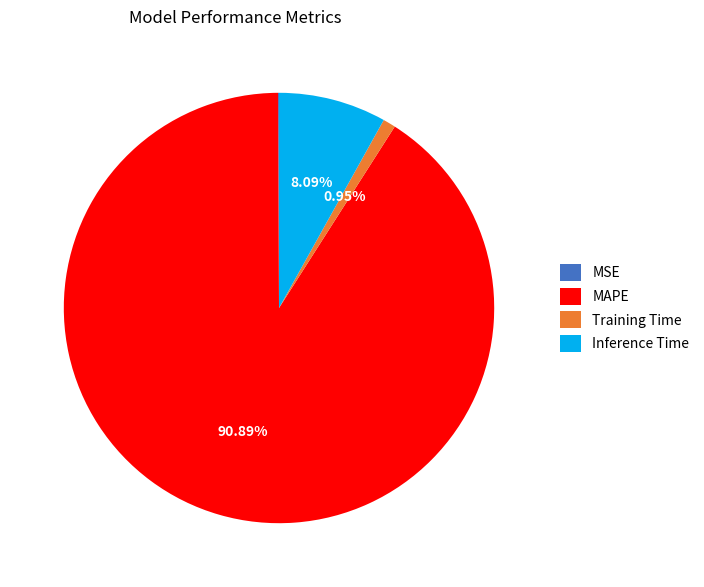

Is it true that Inference Time is 8% of the pie?

True